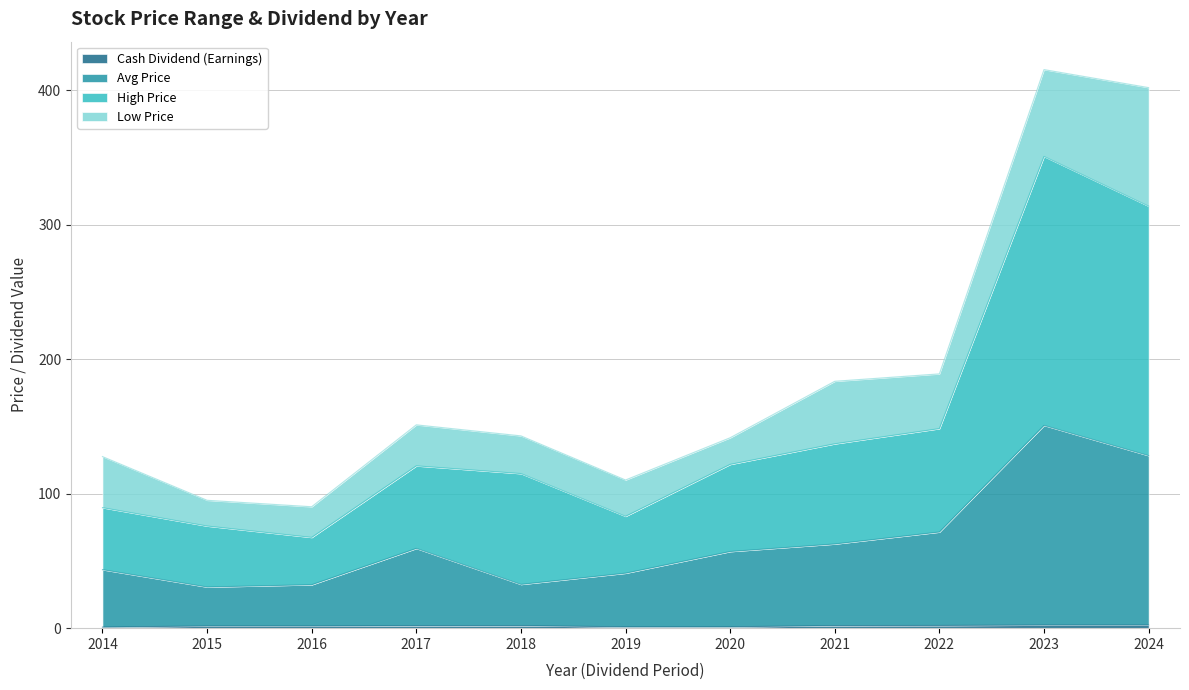

True or false: Cash Dividend (Earnings) and Avg Price intersect in this chart.

False